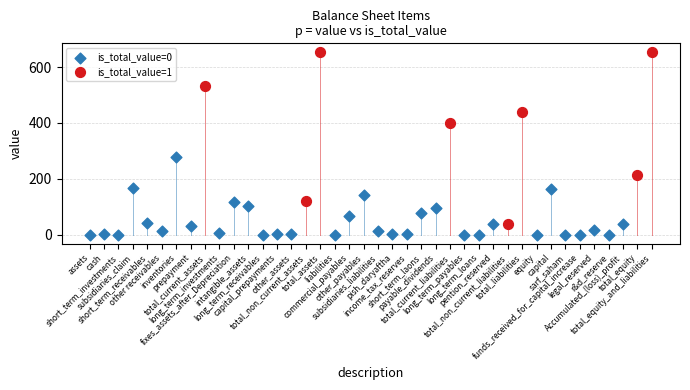

Which series reaches the minimum Y coordinate?

is_total_value=0